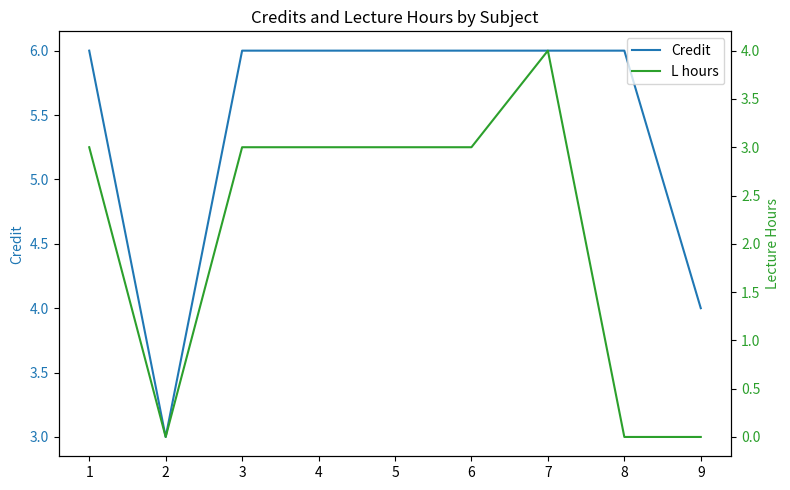

What is the difference between the second highest and second lowest values in the L hours series?

3